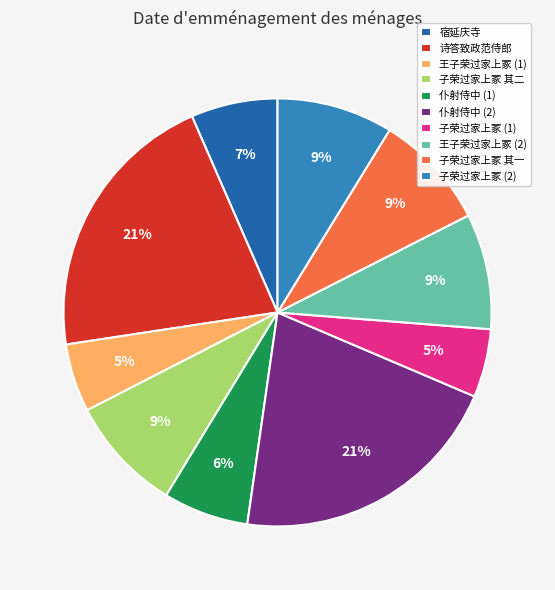

What is the ratio of the value at 王子荣过家上冢 (2) to the value at 宿延庆寺?

1.3